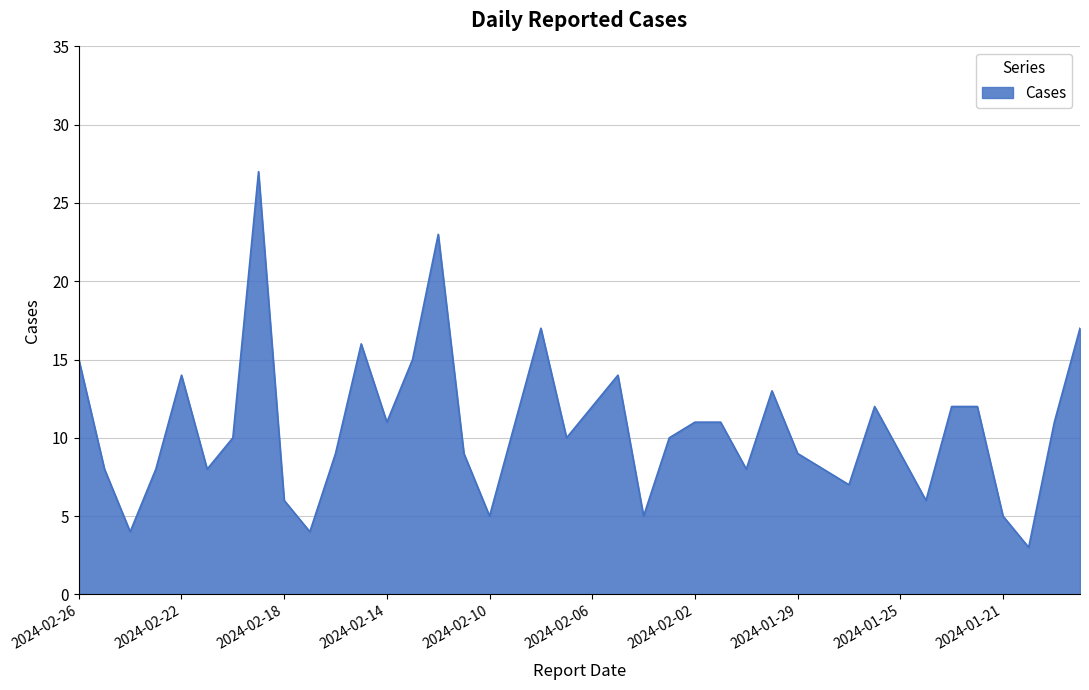

What is the maximum value shown in the chart?

27